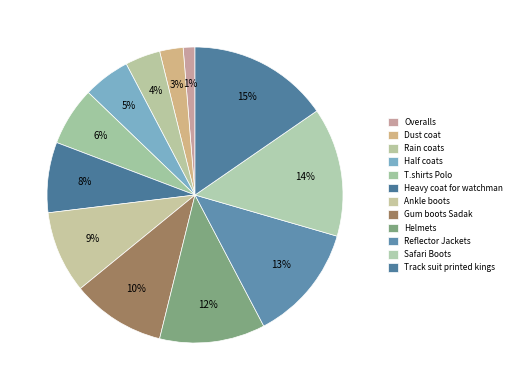

What percentage do T.shirts Polo and Ankle boots together represent?

15.4%